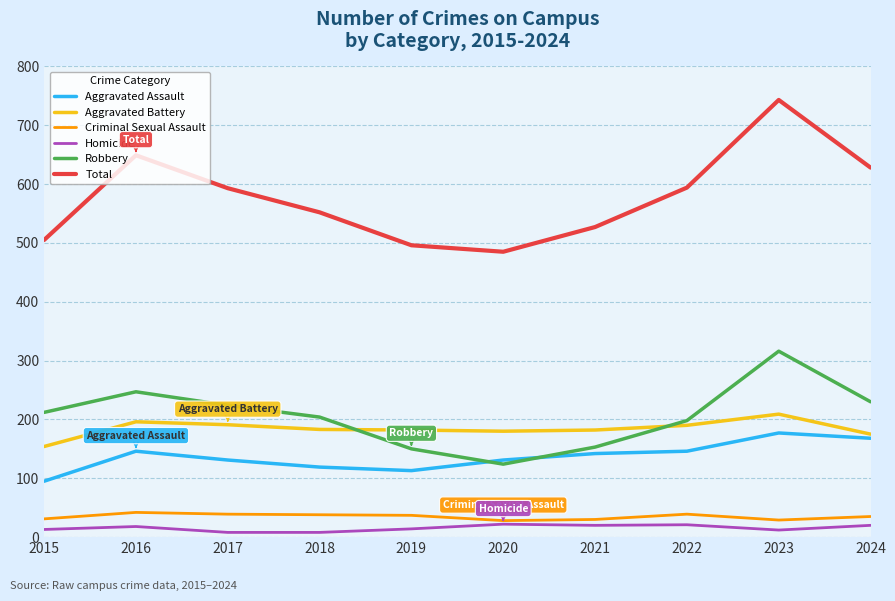

Is the value of Criminal Sexual Assault at 2018 greater than the value of Robbery at 2016?

No